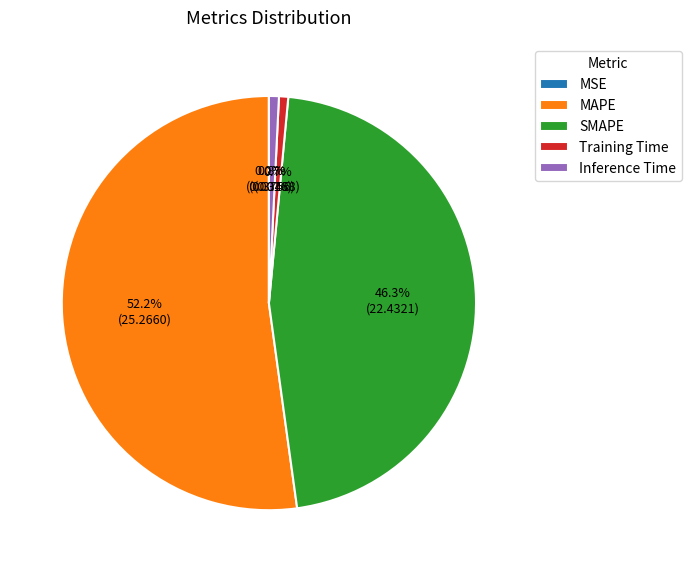

Does any single category account for the majority?

Yes